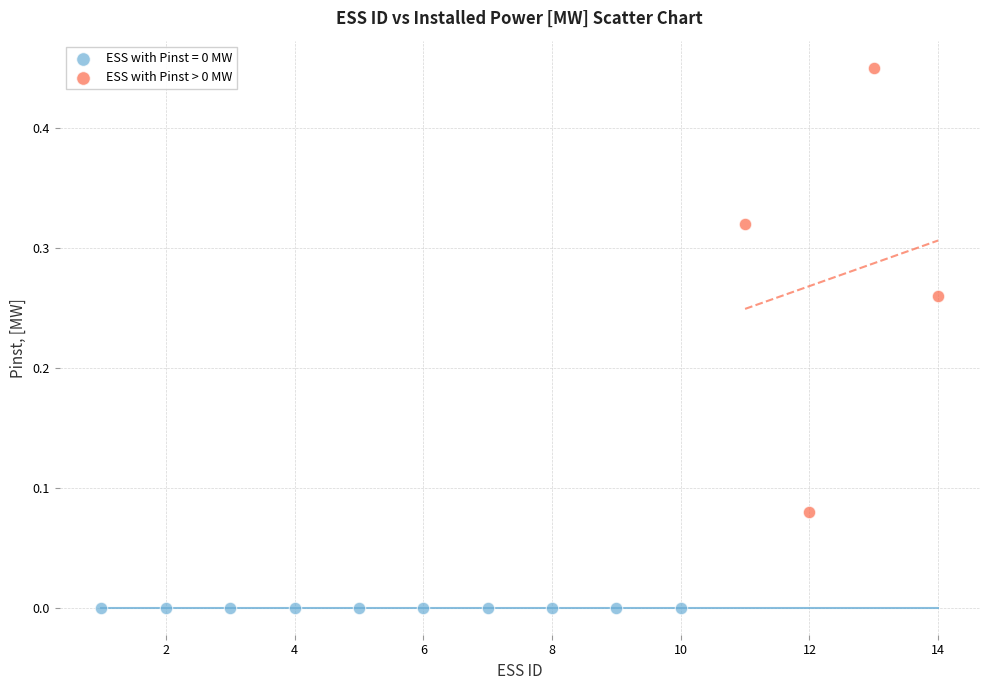

Which series contains the highest Y value?

ESS with Pinst > 0 MW